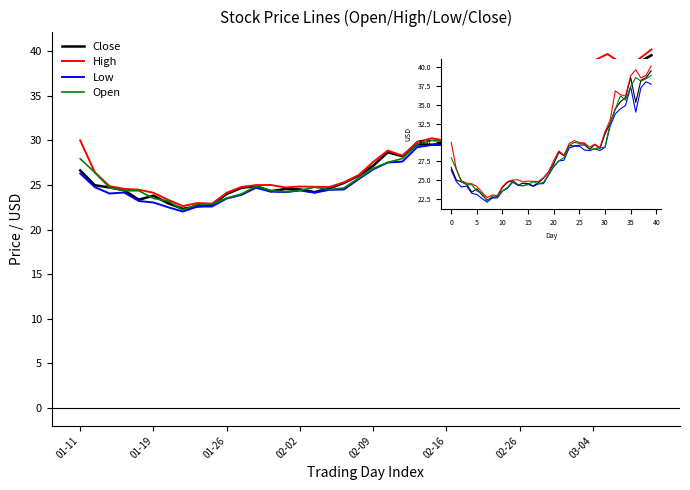

What is the lowest value of the Open series?

22.2